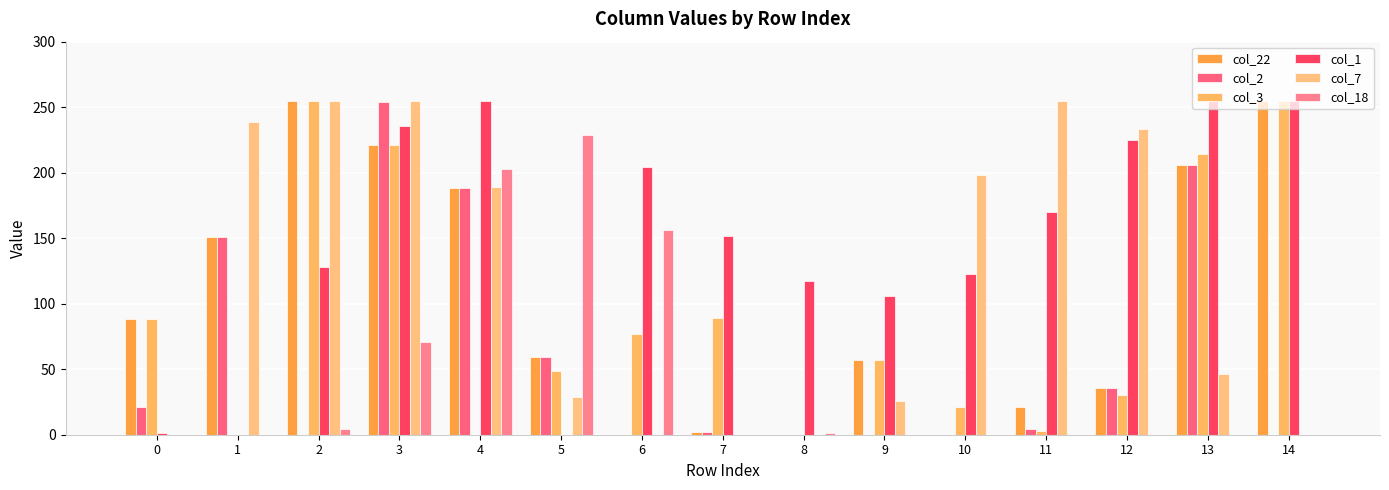

What is the value of the col_1 bar at the 15th from the left?

255